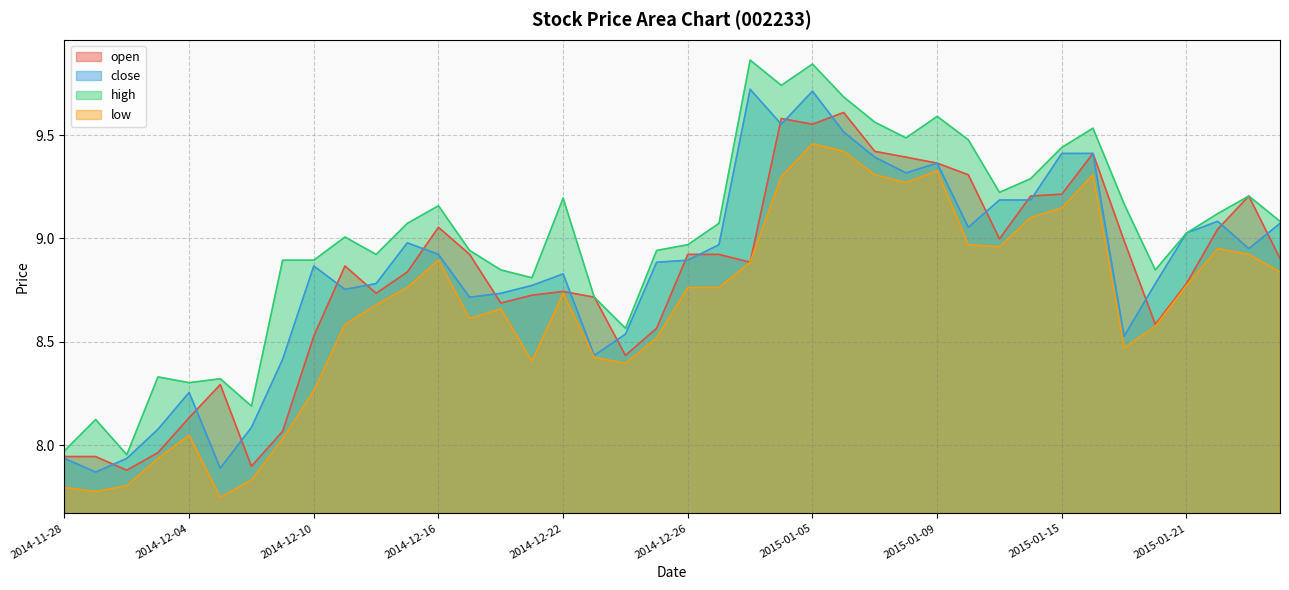

What is the difference between the maximum and minimum values in the open series?

1.7